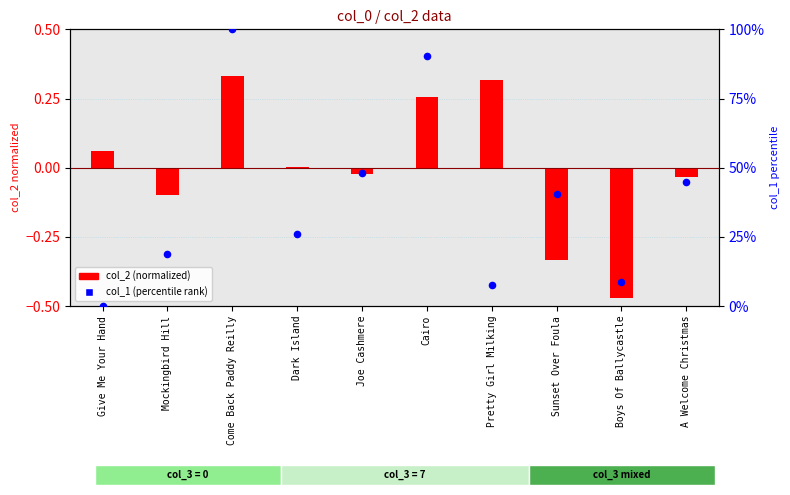

What is the total value across all series at Pretty Girl Milking?

8.0